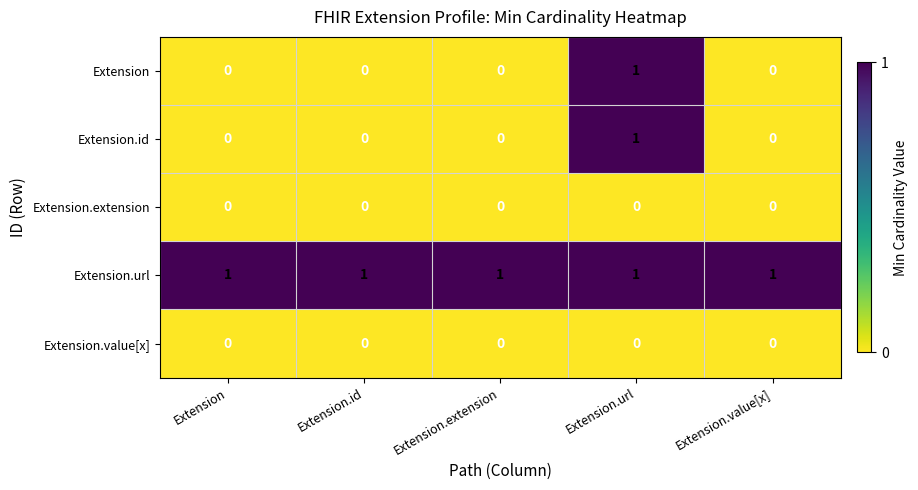

True or false: Extension.extension has a value of 0 at Extension.id.

True